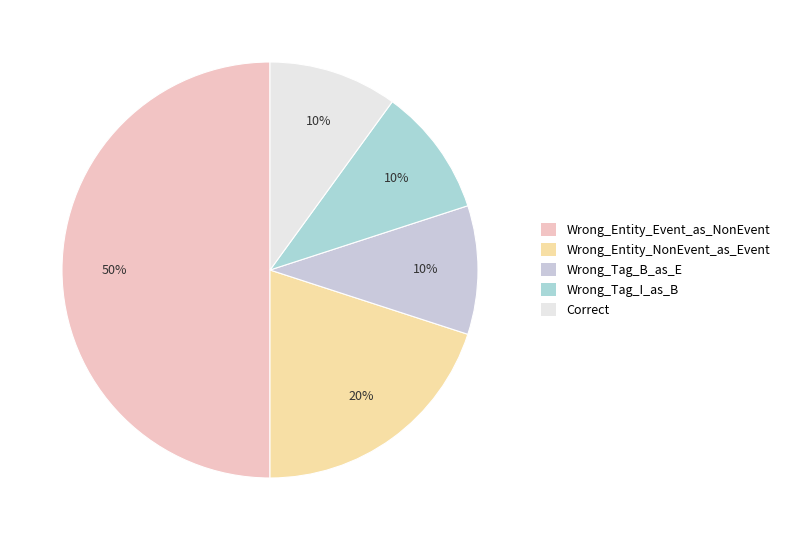

Count the number of slices in the pie.

5